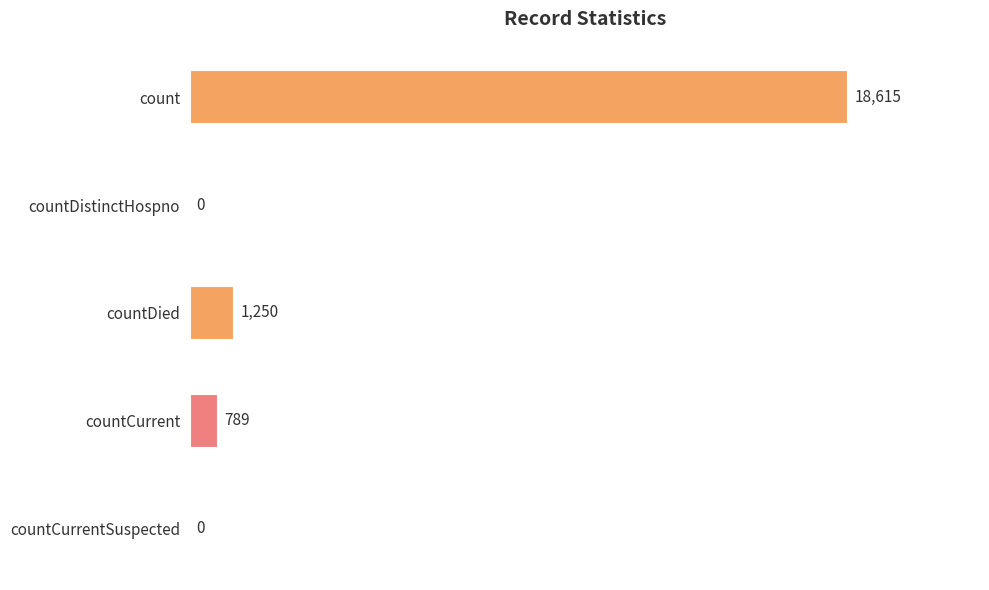

What is the change in value from countCurrent to countCurrentSuspected?

-789